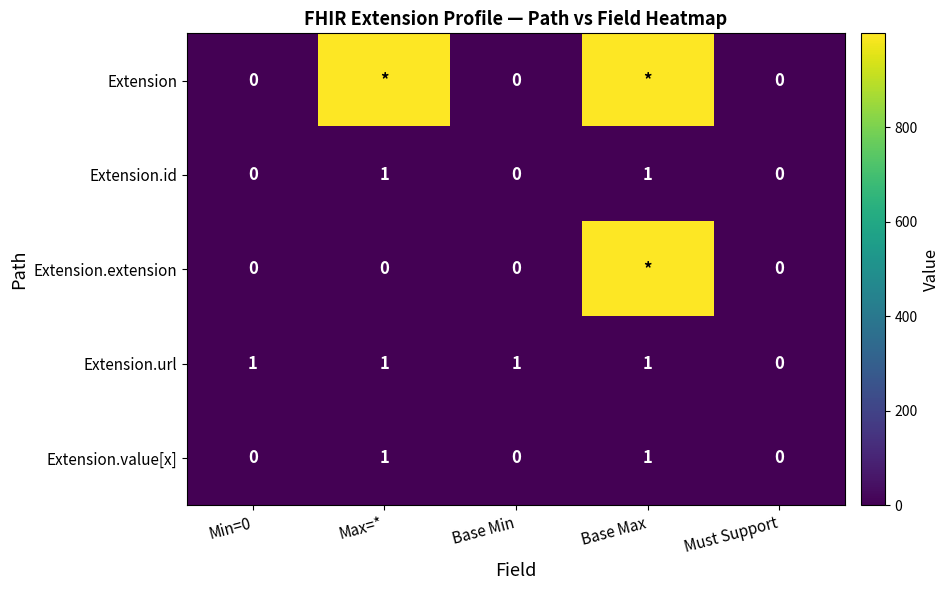

How many Extension.value[x] values are between 0 and 1?

5